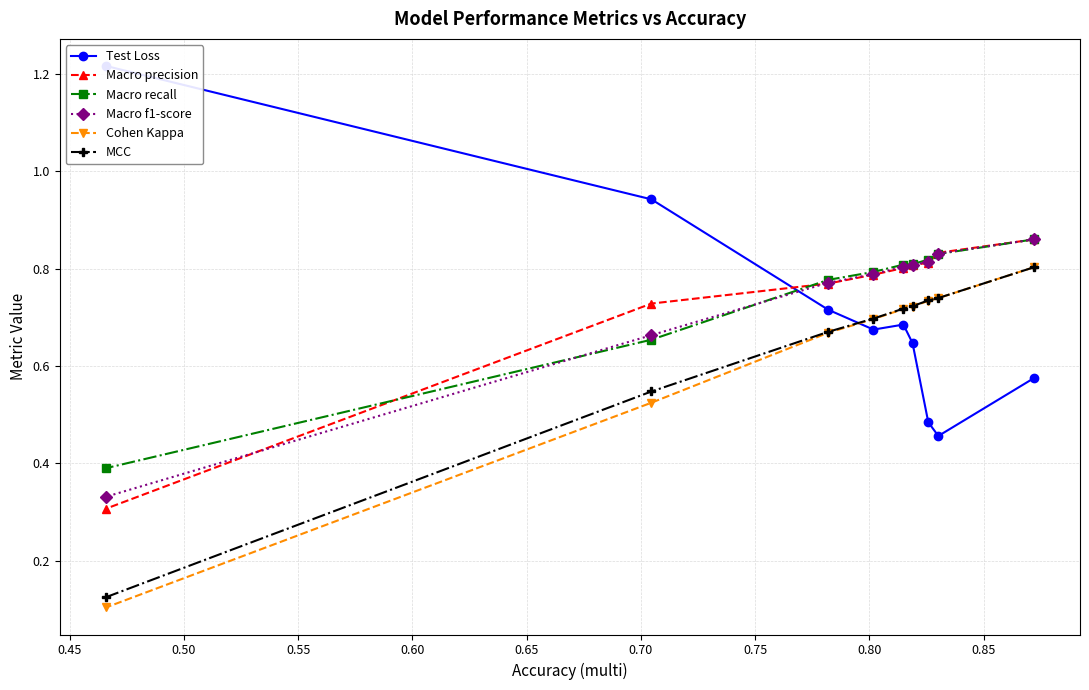

What is the lowest value of the Test Loss series?

0.5